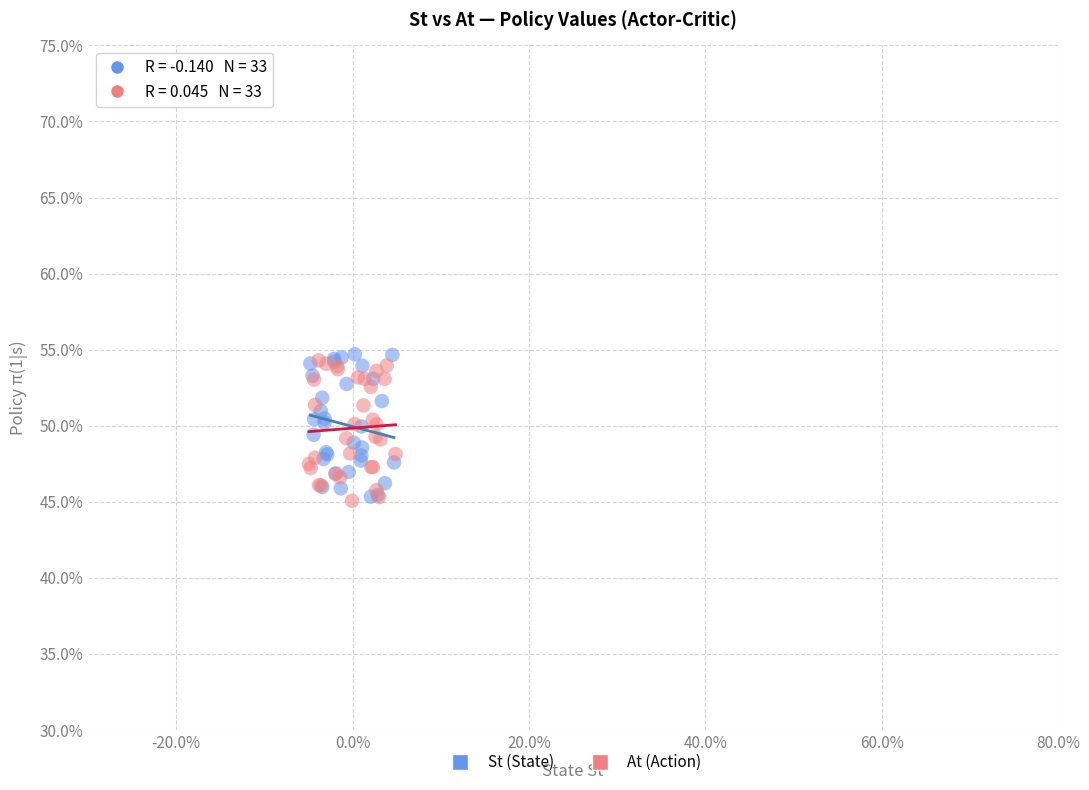

What are all the series names shown in the legend?

St (State), At (Action)